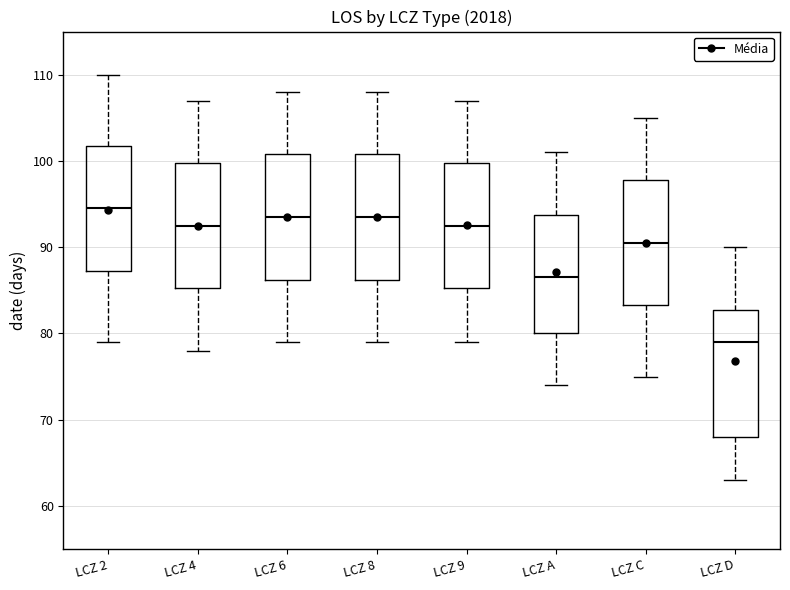

Reading left to right, read every box against the y-axis: the position of its median line, the range the box covers, and the ends of its whiskers. The values are not printed on the chart, so give them approximately, as read against the axis.

LCZ 2: median 95, box 87 to 102, whiskers 79 to 110
LCZ 4: median 93, box 85 to 100, whiskers 78 to 107
LCZ 6: median 94, box 86 to 101, whiskers 79 to 108
LCZ 8: median 94, box 86 to 101, whiskers 79 to 108
LCZ 9: median 93, box 85 to 100, whiskers 79 to 107
LCZ A: median 87, box 80 to 94, whiskers 74 to 101
LCZ C: median 91, box 83 to 98, whiskers 75 to 105
LCZ D: median 79, box 68 to 83, whiskers 63 to 90